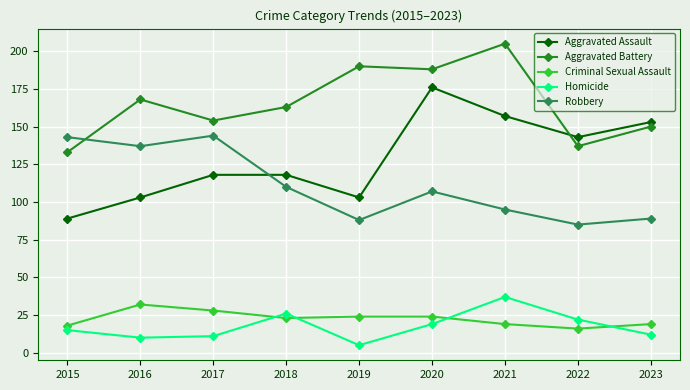

What is the minimum value shown in the chart?

5